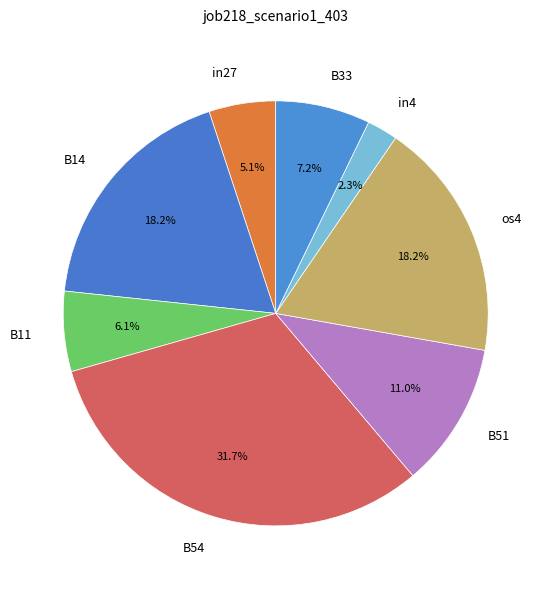

Count the number of slices in the pie.

8